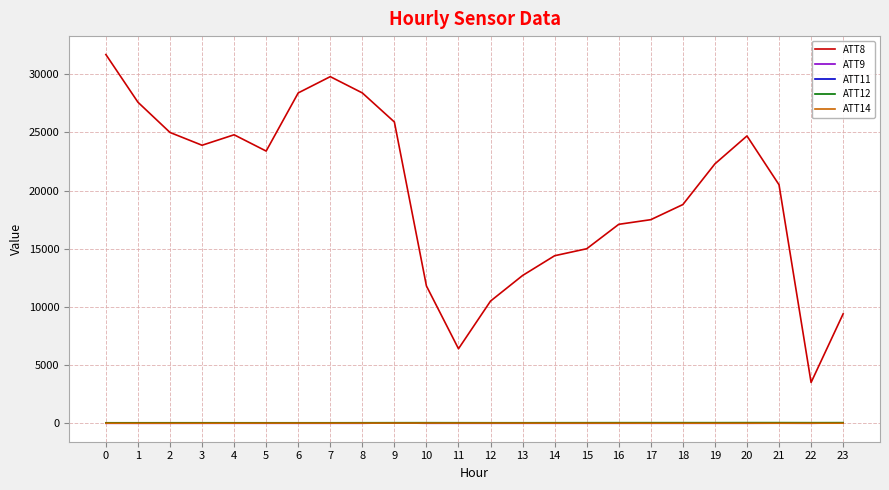

What is the difference between the maximum and minimum values in the ATT11 series?

9.7